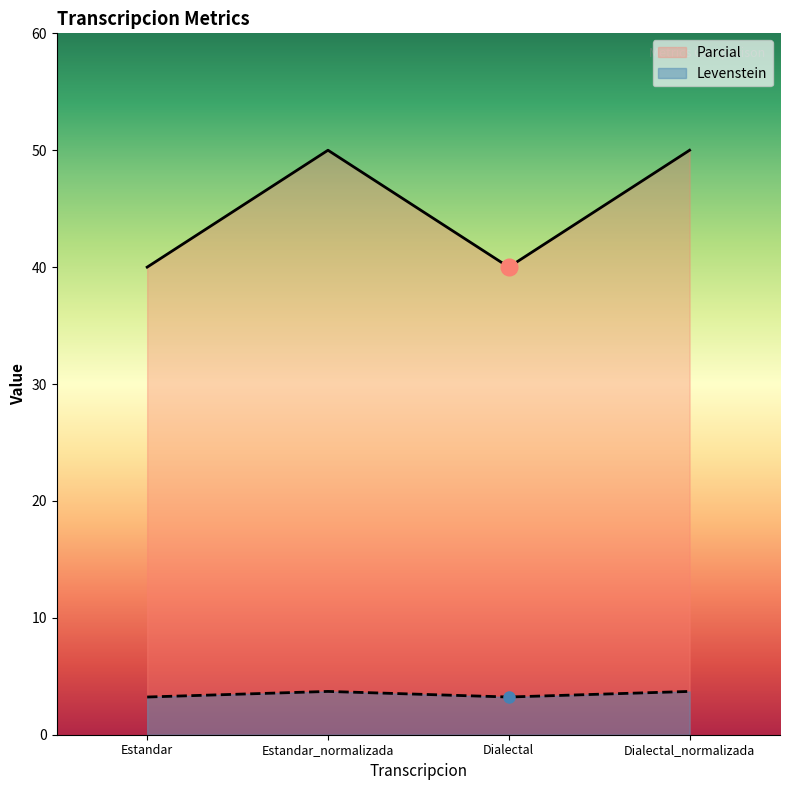

At which label is Parcial closest to 3?

Estandar